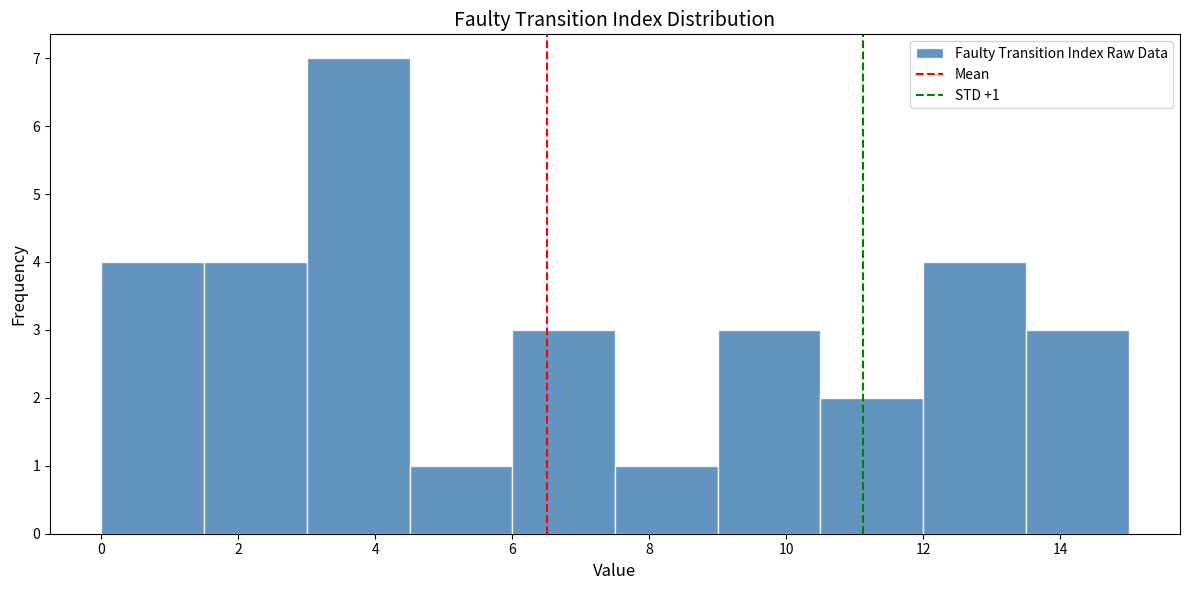

Which range on the x-axis has the tallest bar?

3.0 to 4.5